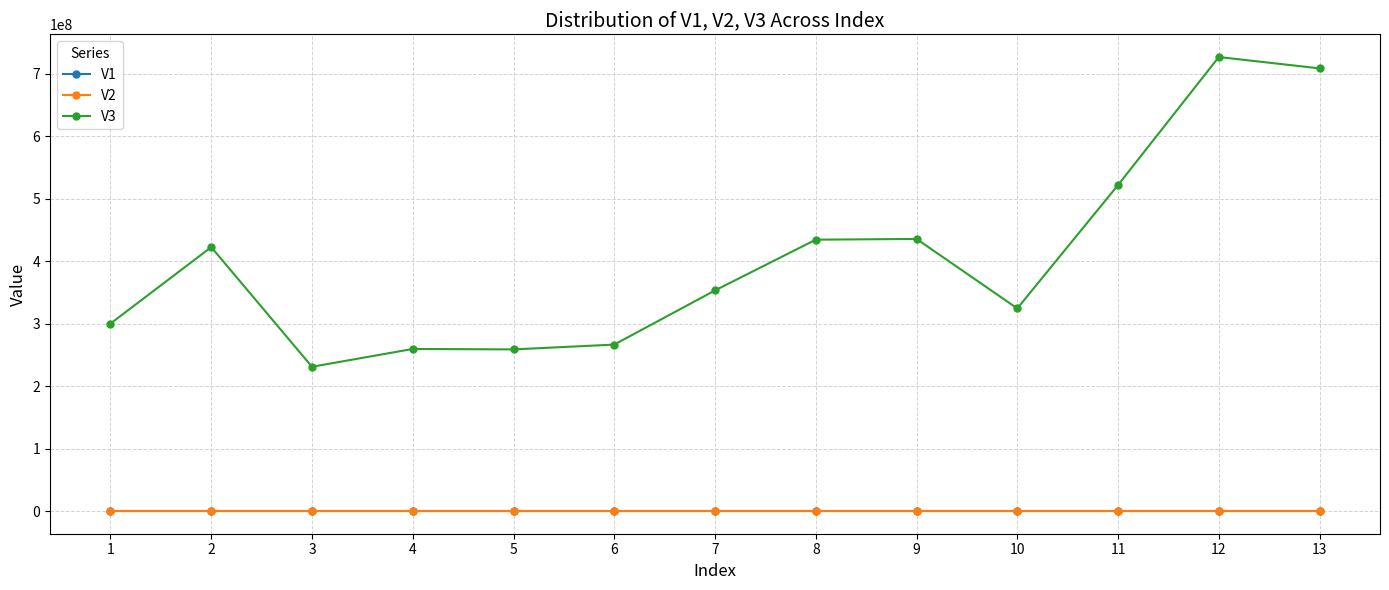

What is the smallest value displayed?

50